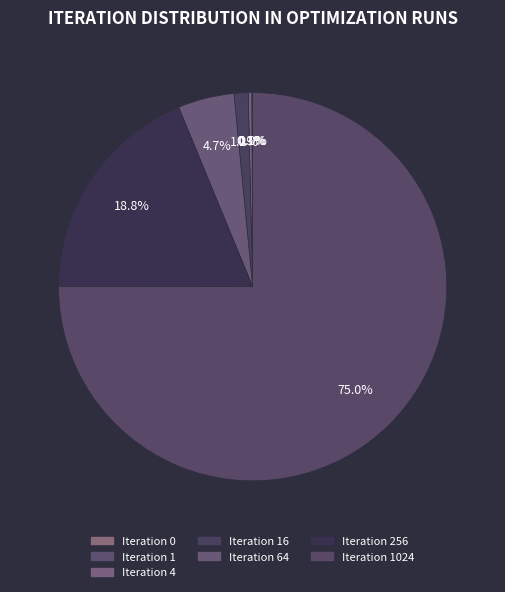

How many segments does this pie chart have?

7